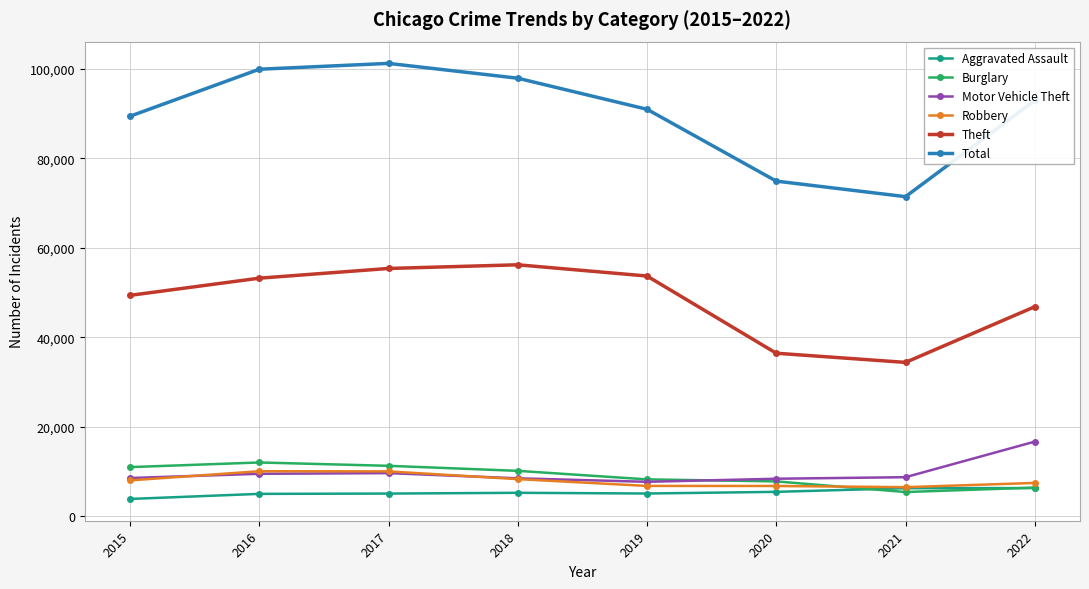

What is the value of the Burglary point at the 7th from the left?

5454